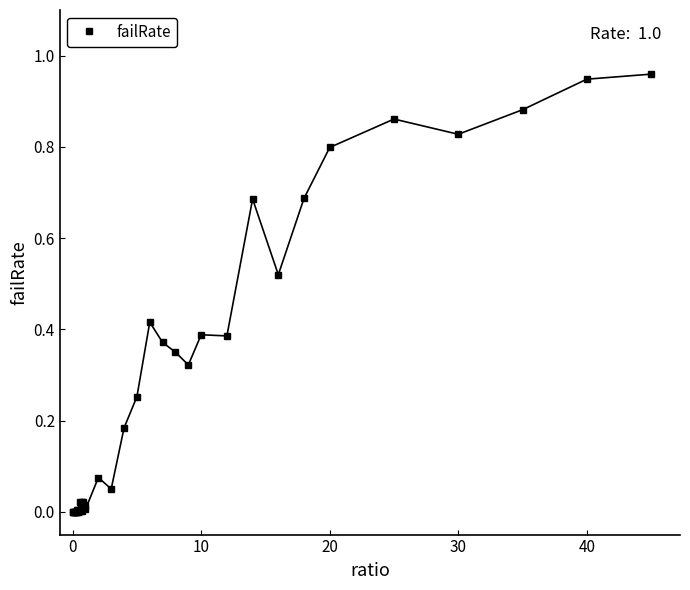

Does the chart have visible grid lines?

No